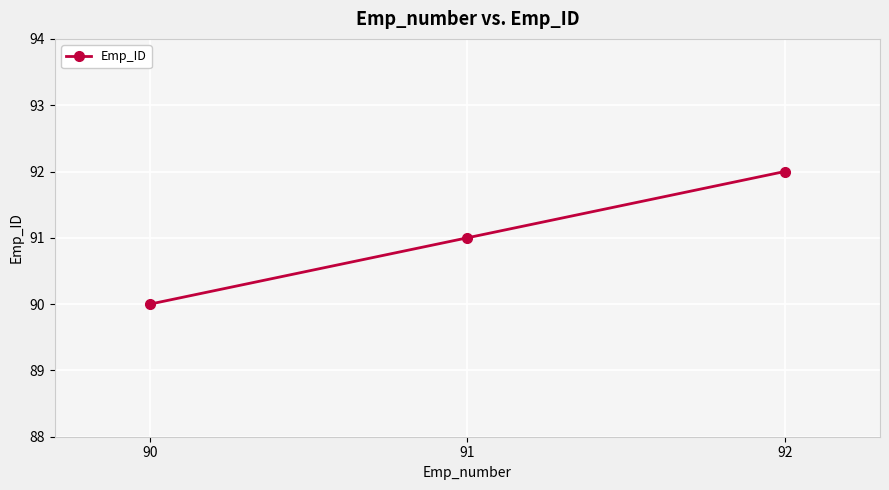

Approximately how many times larger is the value at 90 compared to 92?

1.0